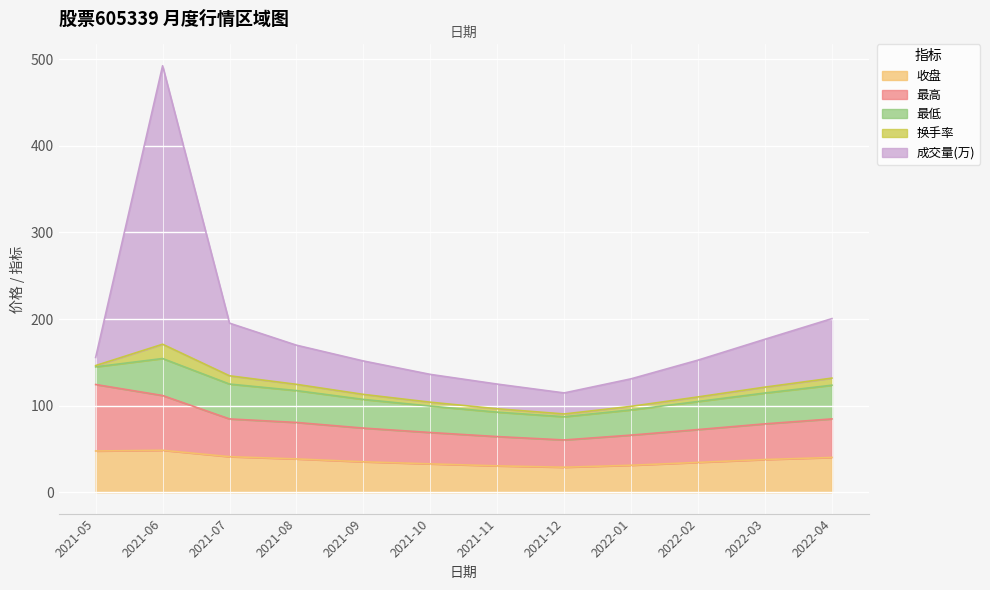

What is the label of the 4th point from the right?

2022-01